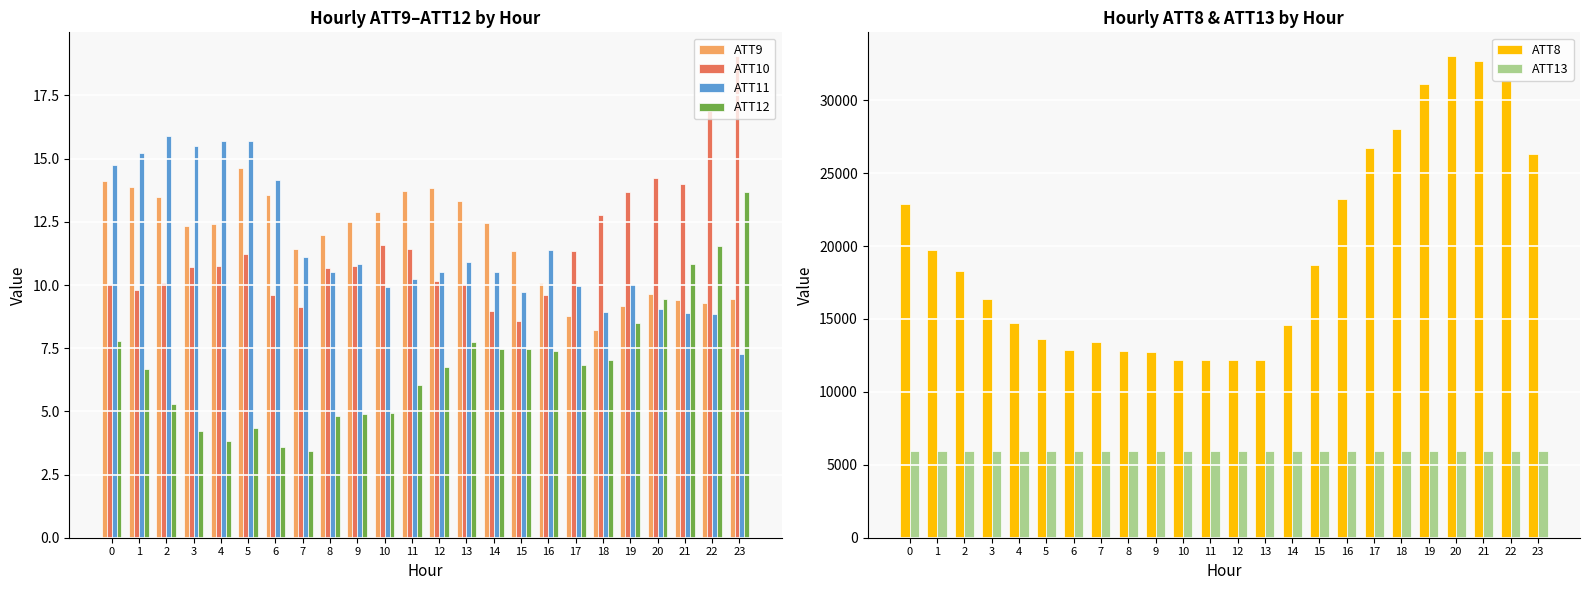

What is the total value across all series at 8?

18760.0